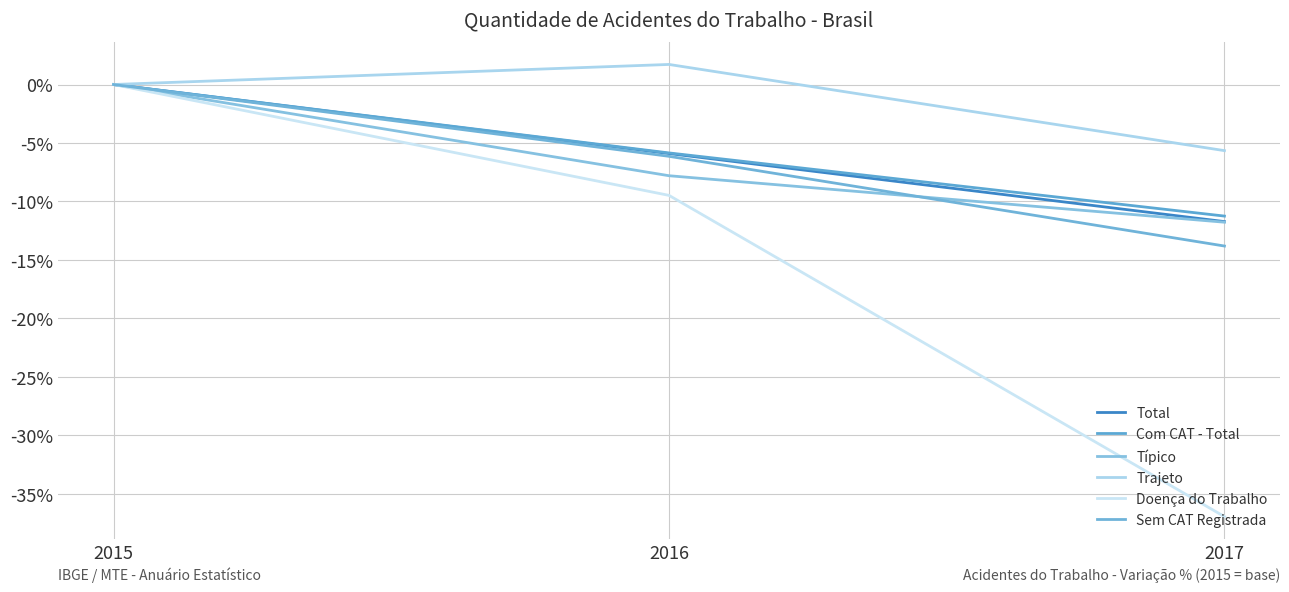

Between 2017 and 2015, which is larger?

2015